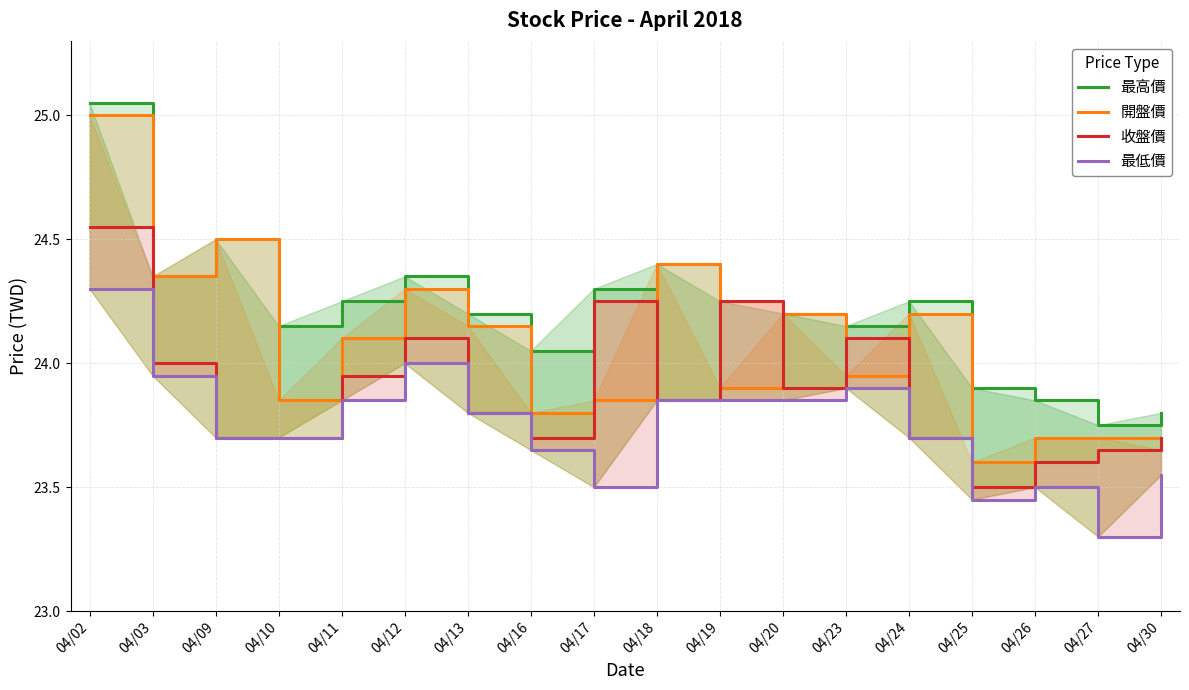

True or false: 收盤價 and 最低價 cross at least once.

False